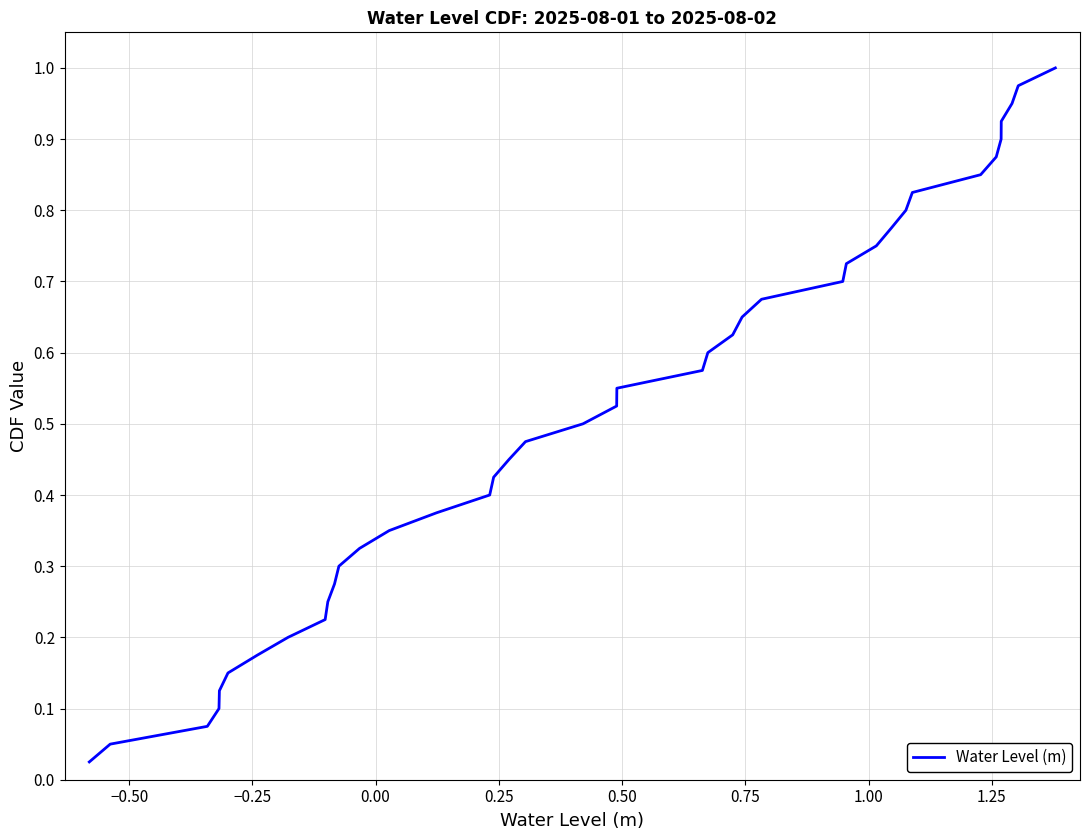

How many lines are shown in the chart?

1